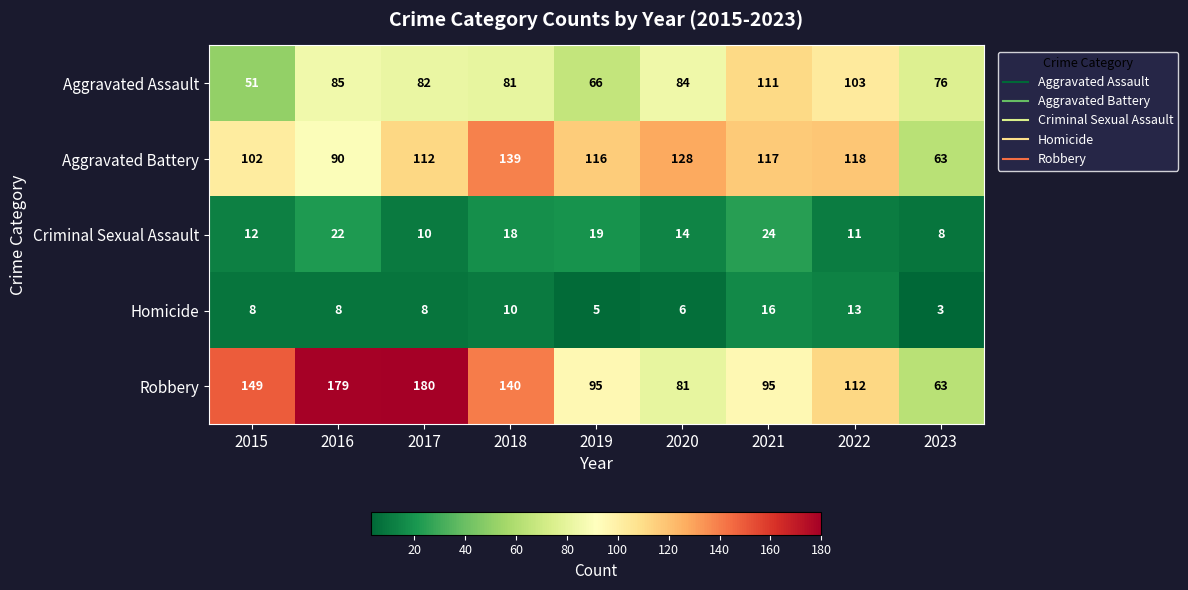

What value does the Aggravated Battery series have at 2022?

118